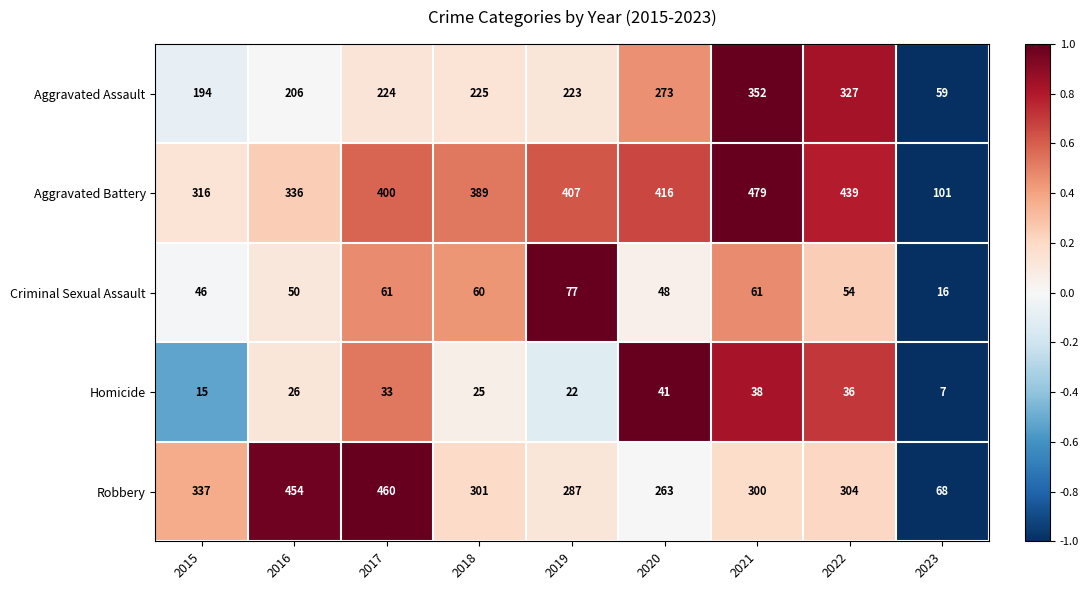

Which series changed the most between 2017 and 2020?

Robbery